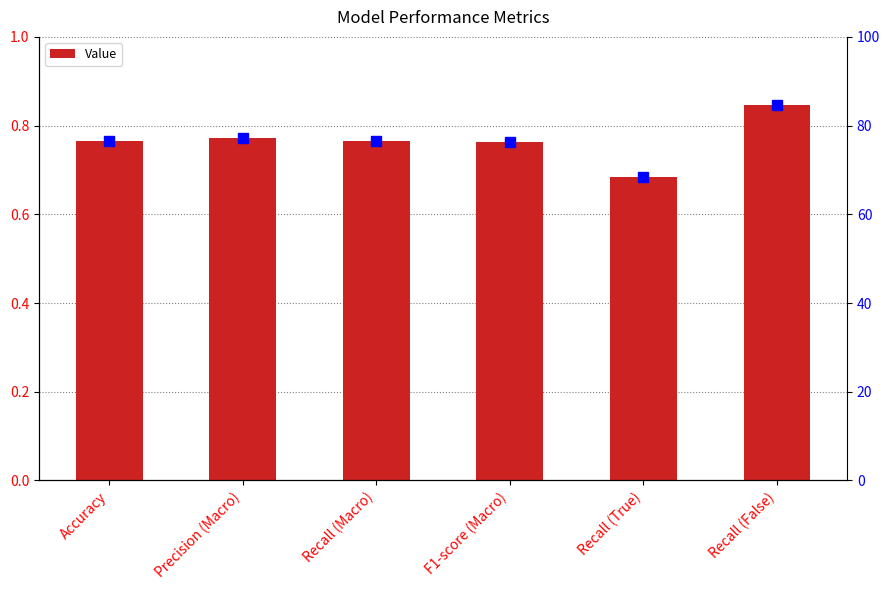

What is the change in value from Precision (Macro) to Recall (False)?

+0.1